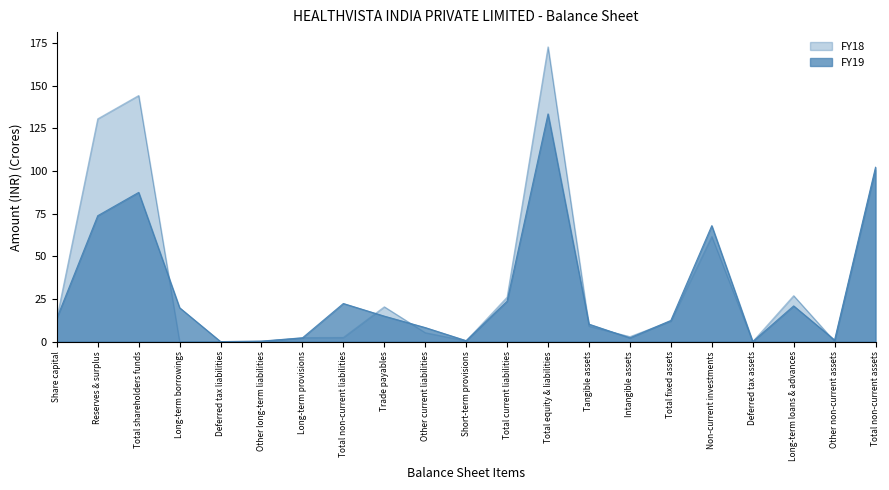

How many times do FY19 and FY18 cross each other?

11